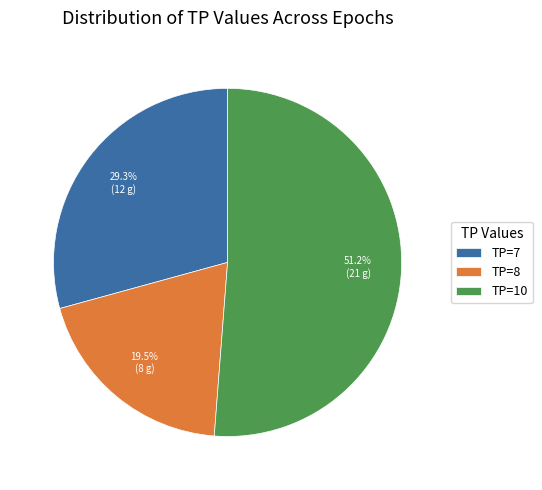

To the nearest percent, what is the average slice percentage?

33%